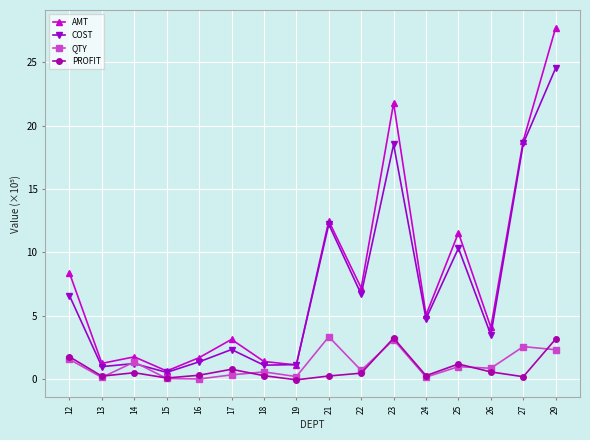

What are all the series names shown in the legend?

AMT, COST, QTY, PROFIT